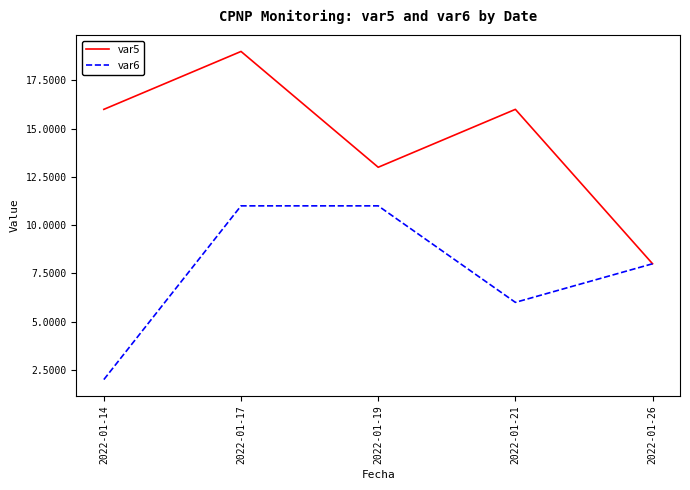

How many lines are shown in the chart?

2